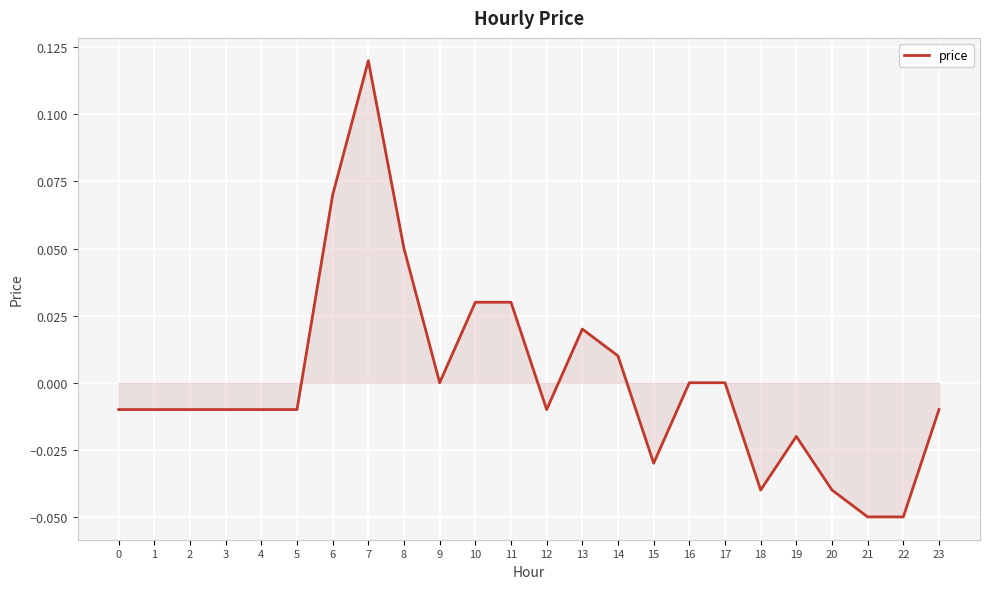

Between 15 and 11, which is larger?

11